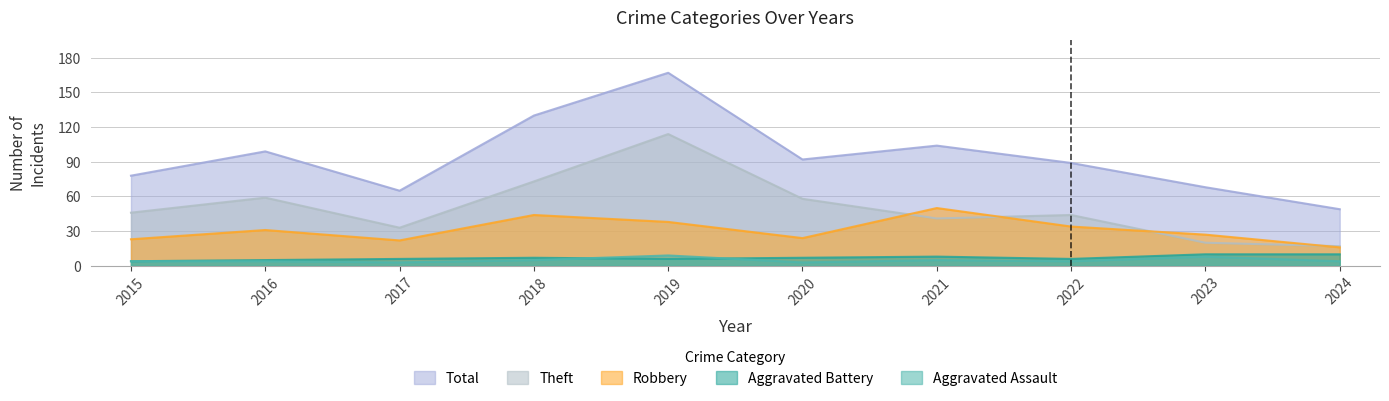

At which category is the sum across all series the highest?

2019